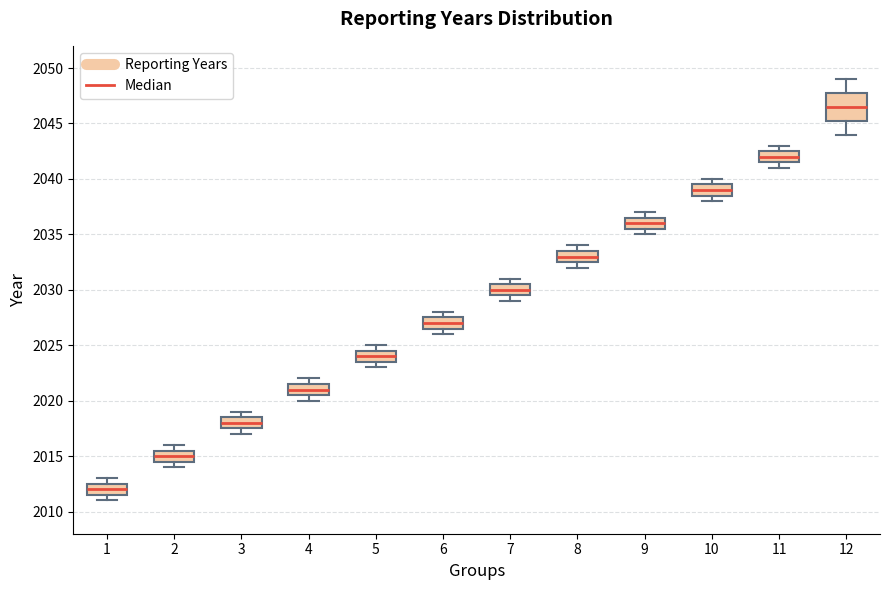

Reading left to right, transcribe this box plot: for each box, give where its median line is, the range the box spans, and where its two whiskers end, as read against the y-axis. The values are not printed on the chart, so give them approximately, as read against the axis.

1: median 2012.0, box 2011.5 to 2012.5, whiskers 2011.0 to 2013.0
2: median 2015.0, box 2014.5 to 2015.5, whiskers 2014.0 to 2016.0
3: median 2018.0, box 2017.5 to 2018.5, whiskers 2017.0 to 2019.0
4: median 2021.0, box 2020.5 to 2021.5, whiskers 2020.0 to 2022.0
5: median 2024.0, box 2023.5 to 2024.5, whiskers 2023.0 to 2025.0
6: median 2027.0, box 2026.5 to 2027.5, whiskers 2026.0 to 2028.0
7: median 2030.0, box 2029.5 to 2030.5, whiskers 2029.0 to 2031.0
8: median 2033.0, box 2032.5 to 2033.5, whiskers 2032.0 to 2034.0
9: median 2036.0, box 2035.5 to 2036.5, whiskers 2035.0 to 2037.0
10: median 2039.0, box 2038.5 to 2039.5, whiskers 2038.0 to 2040.0
11: median 2042.0, box 2041.5 to 2042.5, whiskers 2041.0 to 2043.0
12: median 2046.5, box 2045.5 to 2048.0, whiskers 2044.0 to 2049.0